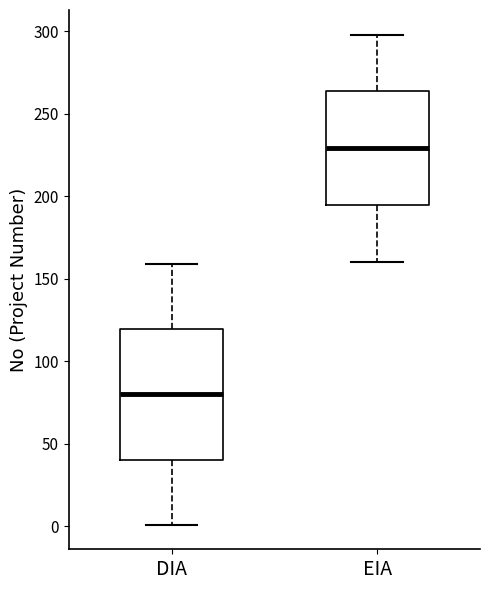

Reading left to right, read every box against the y-axis: the position of its median line, the range the box covers, and the ends of its whiskers. The values are not printed on the chart, so give them approximately, as read against the axis.

DIA: median 80, box 40 to 120, whiskers 0 to 160
EIA: median 230, box 195 to 265, whiskers 160 to 300